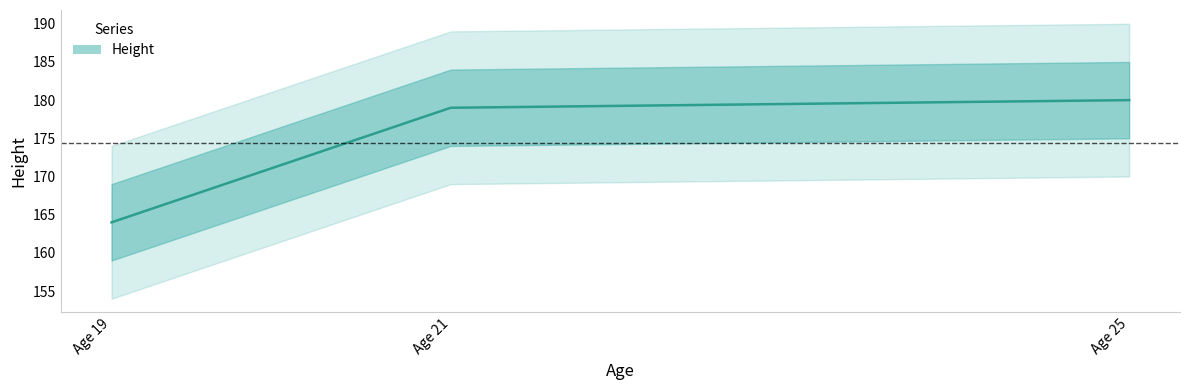

Which category has the highest value across all series?

Age 25